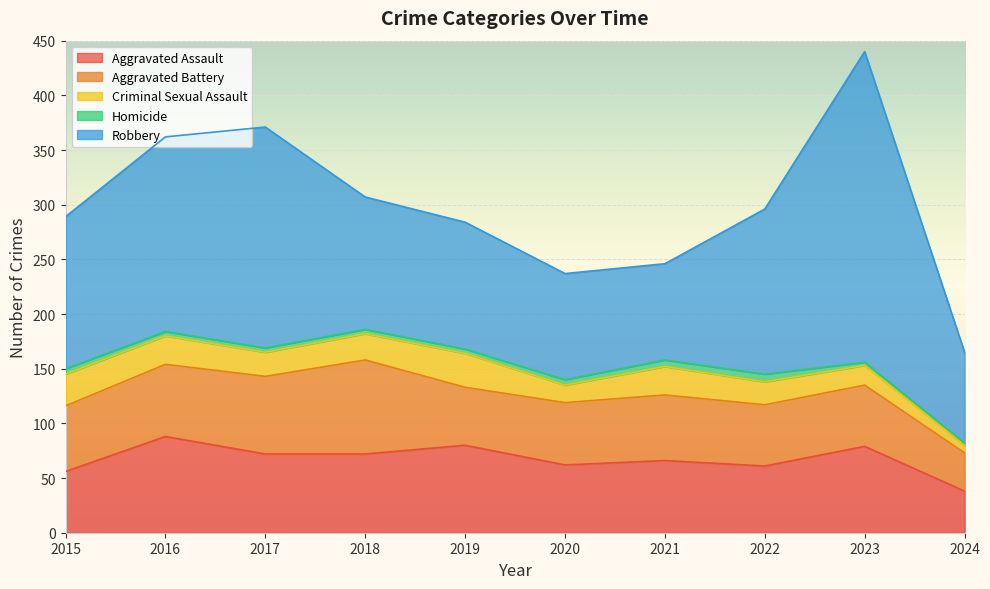

What is the sum of the Aggravated Battery values at 2016 and 2023?

122